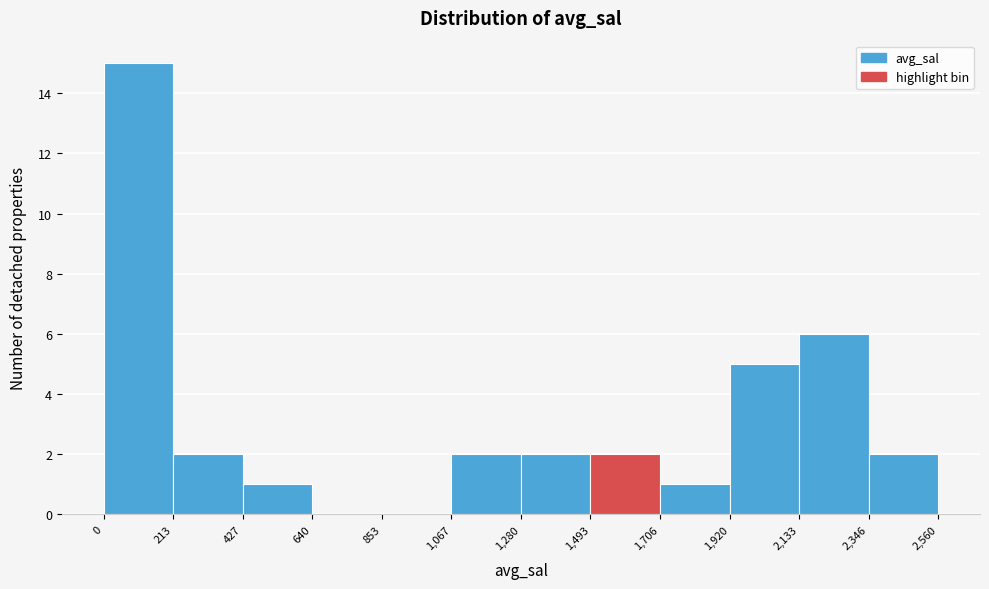

Reading left to right, transcribe this chart: for each bar, give the range it covers on the x-axis and its height. The values are not printed on the chart, so give them approximately, as read against the axis.

0 to 213: 15
213 to 427: 2
427 to 640: 1
640 to 853: 0
853 to 1,067: 0
1,067 to 1,280: 2
1,280 to 1,493: 2
1,493 to 1,706: 2
1,706 to 1,920: 1
1,920 to 2,133: 5
2,133 to 2,346: 6
2,346 to 2,560: 2